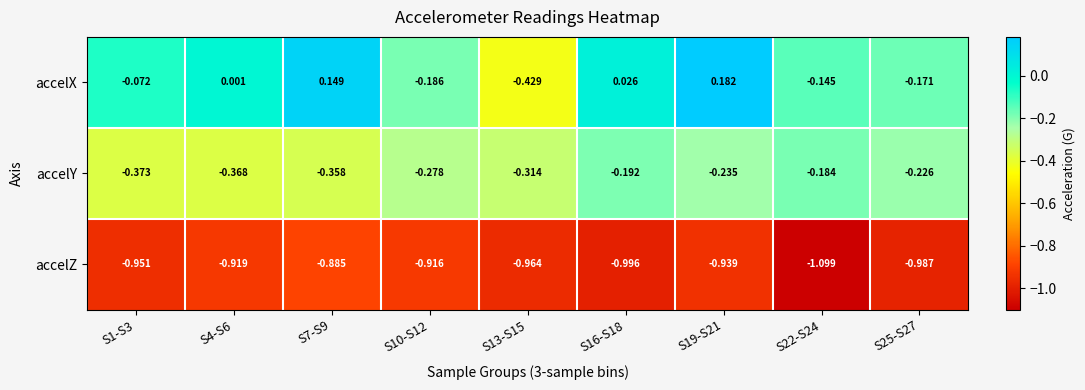

Between S1-S3 and S22-S24, which series saw the biggest shift?

accelY